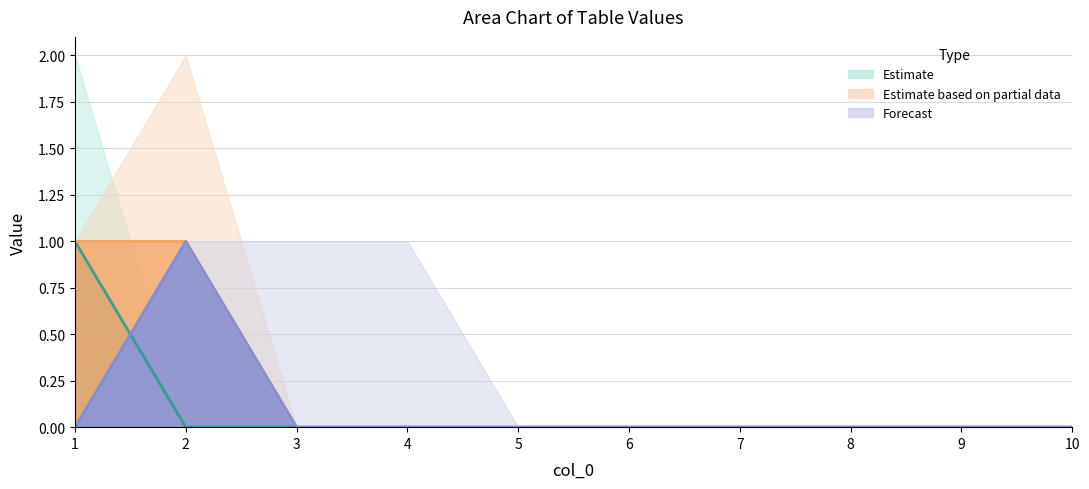

What is the difference between the 4 values at 8 and 2?

1